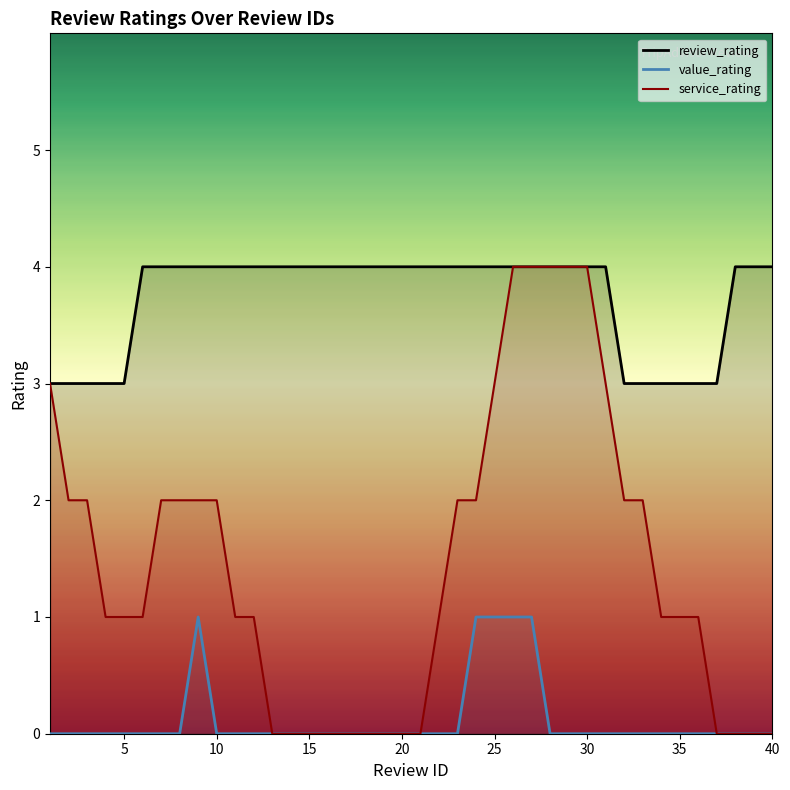

How many service_rating values are between 0 and 2?

32